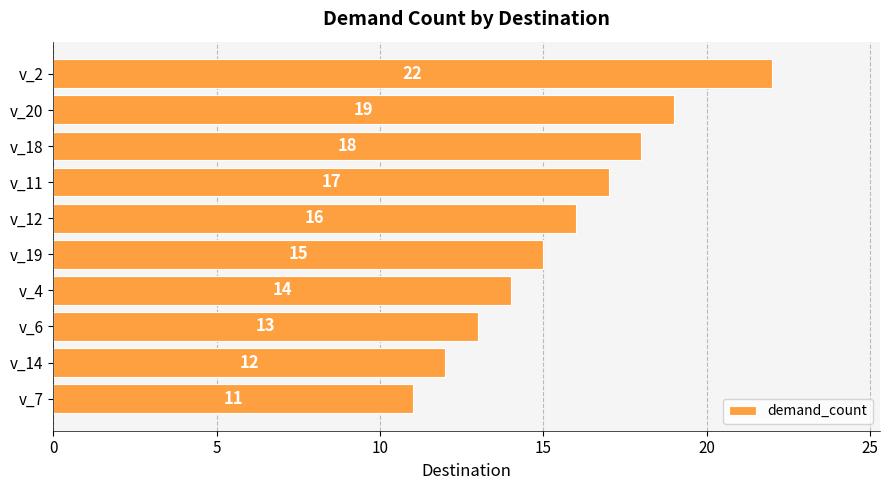

True or false: the data shows 12 at v_20.

False